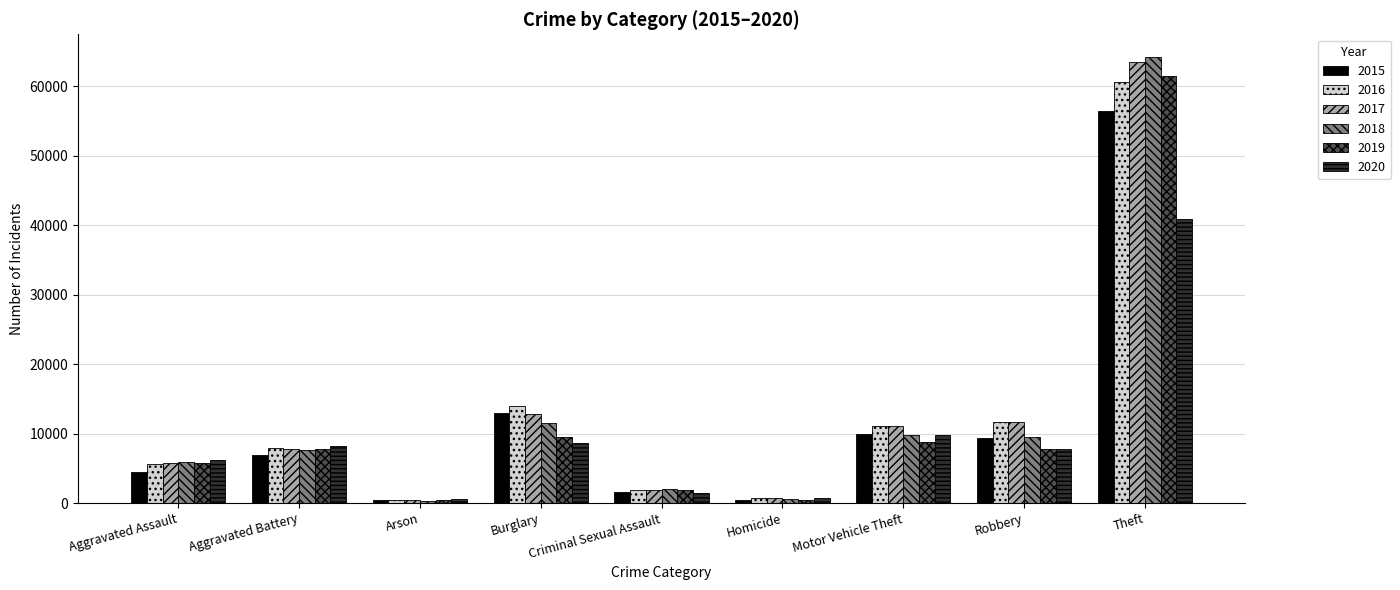

What is the sum of the 2018 values at Burglary and Aggravated Assault?

17432